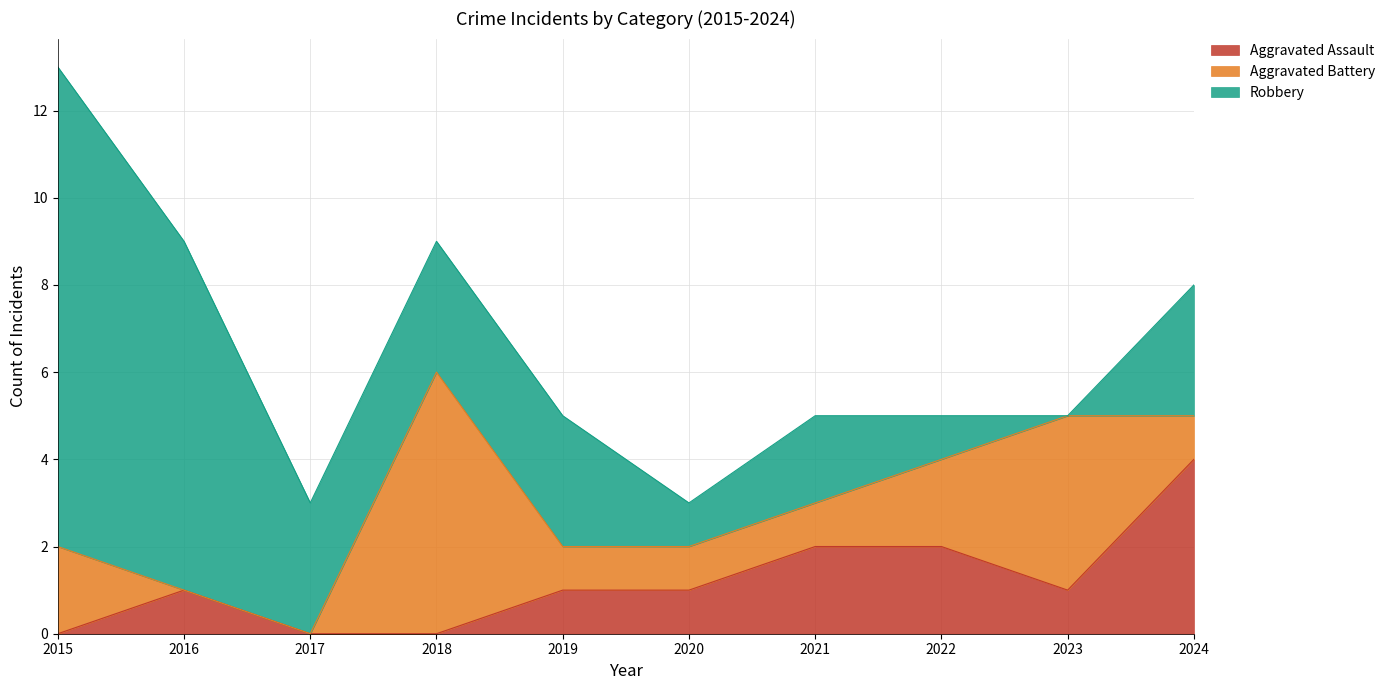

Where is Aggravated Battery nearest to the value 3?

2015